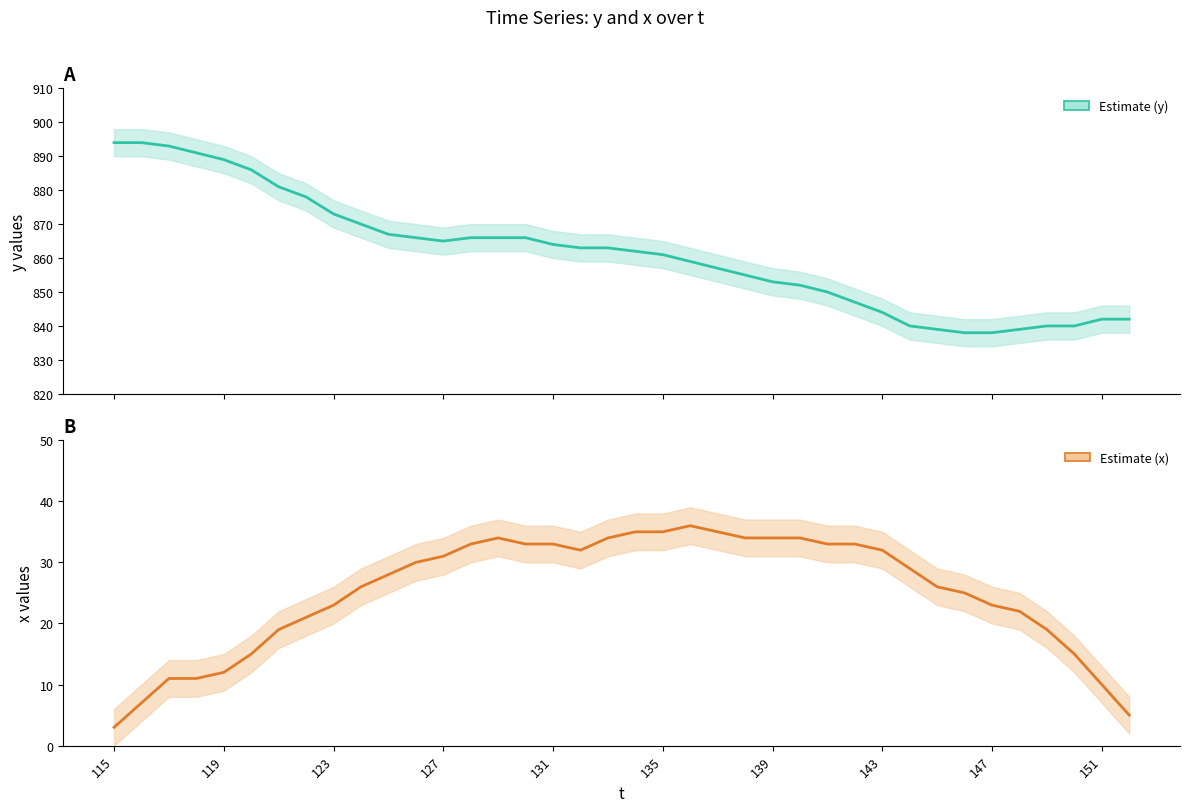

How many lines are shown in the chart?

2